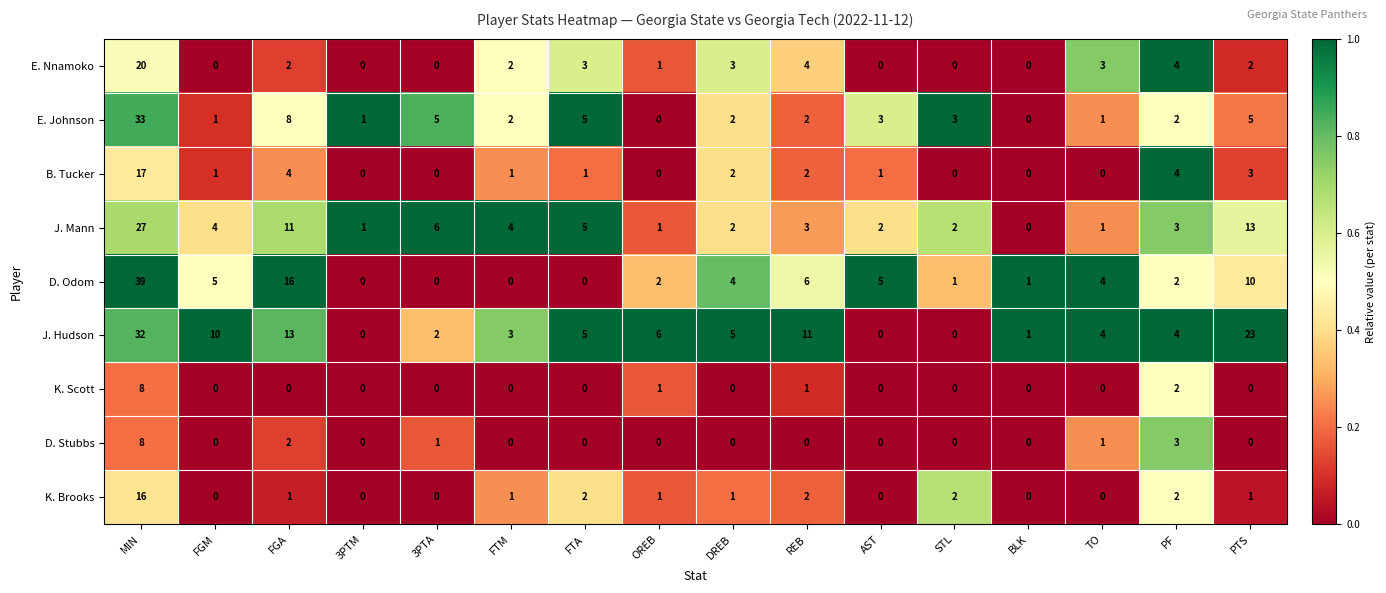

Which series has the largest total across all categories?

J. Hudson